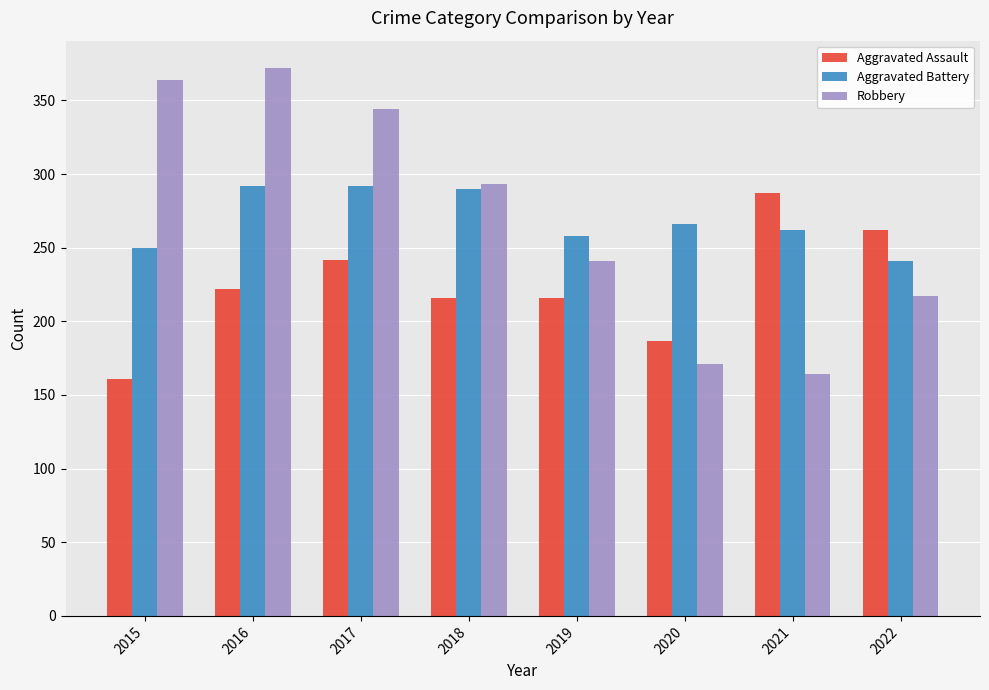

What are all the series names shown in the legend?

Aggravated Assault, Aggravated Battery, Robbery